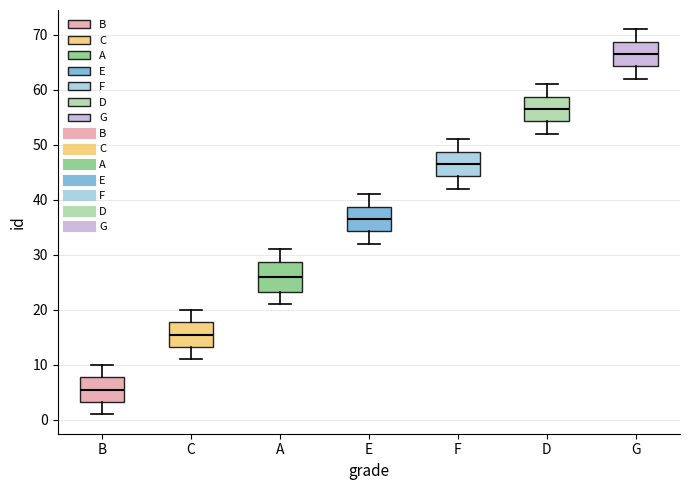

Reading left to right, transcribe this box plot: for each box, give where its median line is, the range the box spans, and where its two whiskers end, as read against the y-axis. The values are not printed on the chart, so give them approximately, as read against the axis.

B: median 6, box 3 to 8, whiskers 1 to 10
C: median 16, box 13 to 18, whiskers 11 to 20
A: median 26, box 23 to 29, whiskers 21 to 31
E: median 37, box 34 to 39, whiskers 32 to 41
F: median 47, box 44 to 49, whiskers 42 to 51
D: median 57, box 54 to 59, whiskers 52 to 61
G: median 67, box 64 to 69, whiskers 62 to 71